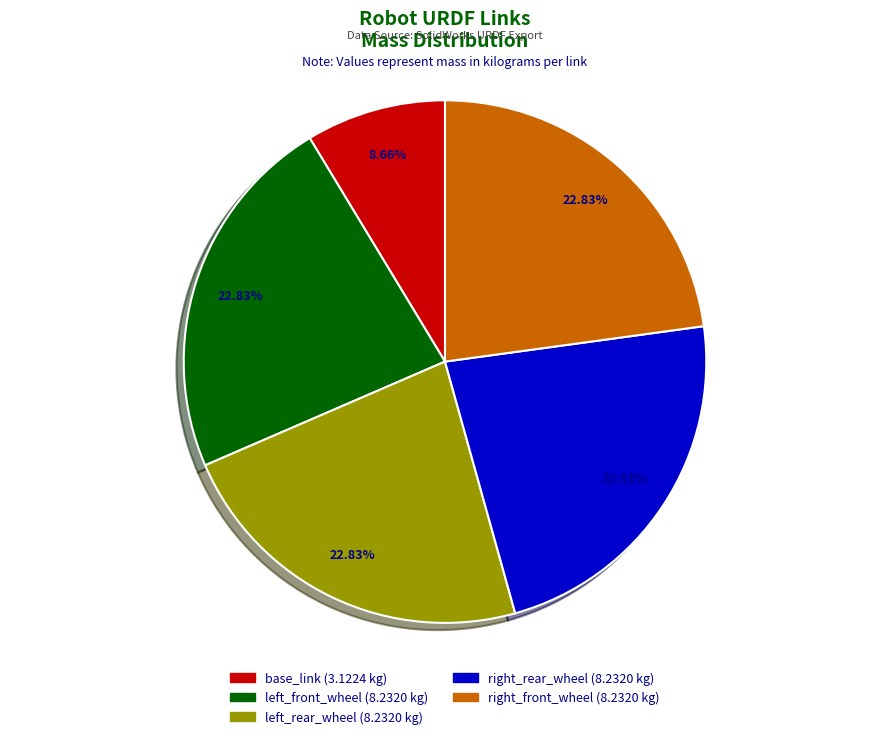

To the nearest percent, what is the combined percentage of right_rear_wheel and base_link?

31%